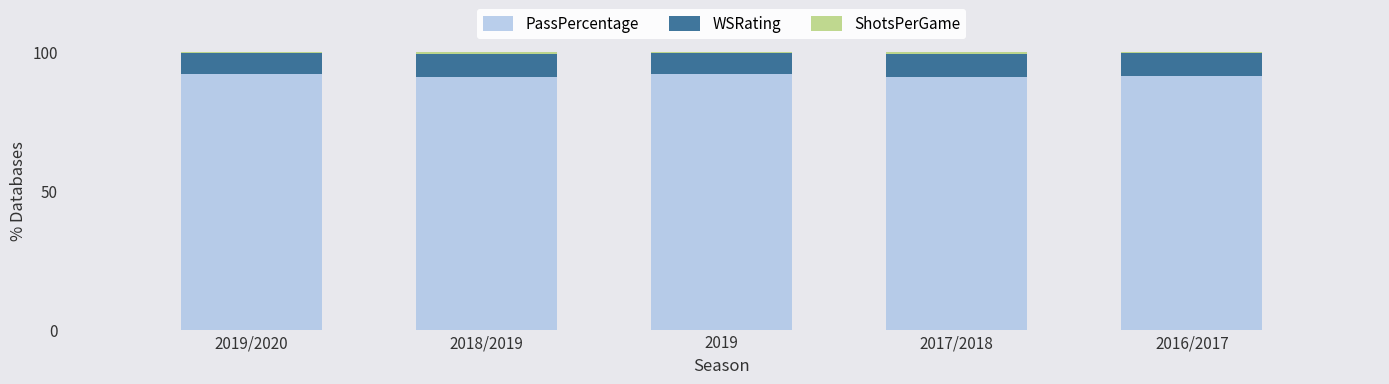

What is the sum of all PassPercentage values?

457.4